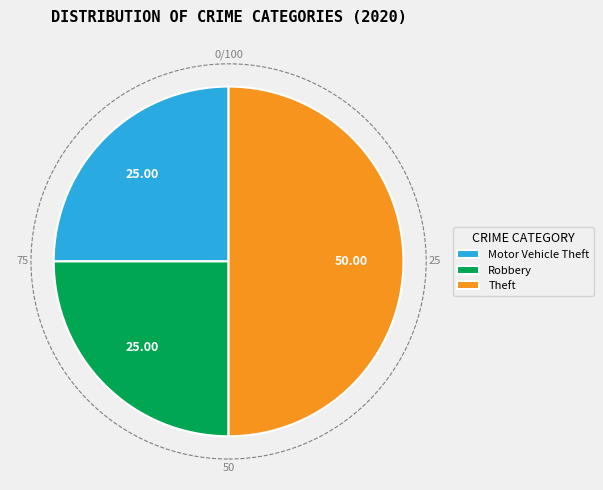

Does Robbery account for over 50% of the chart?

No